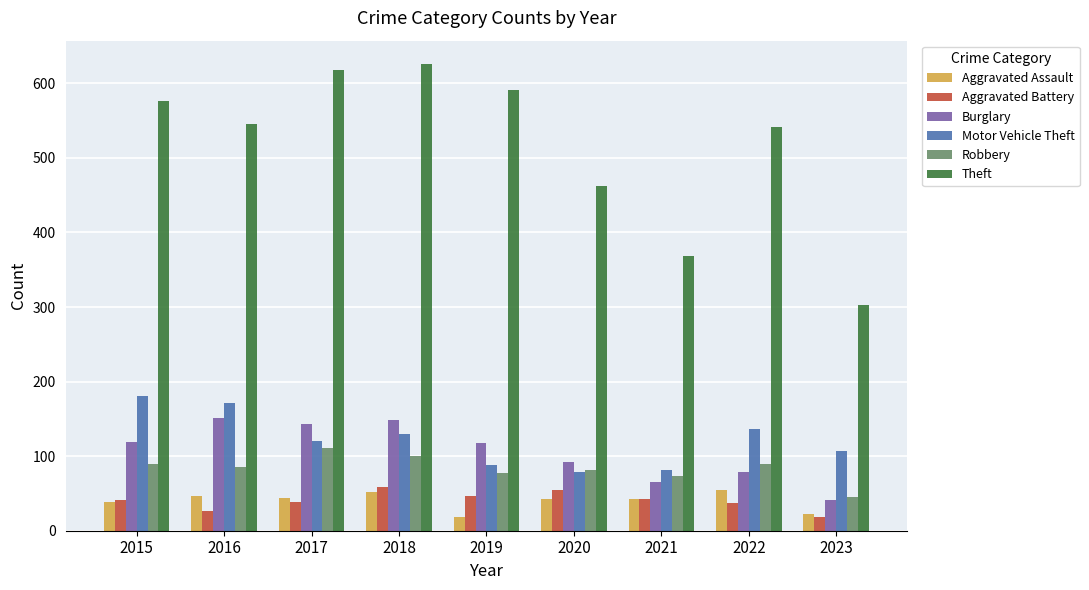

What is the maximum value shown in the chart?

626